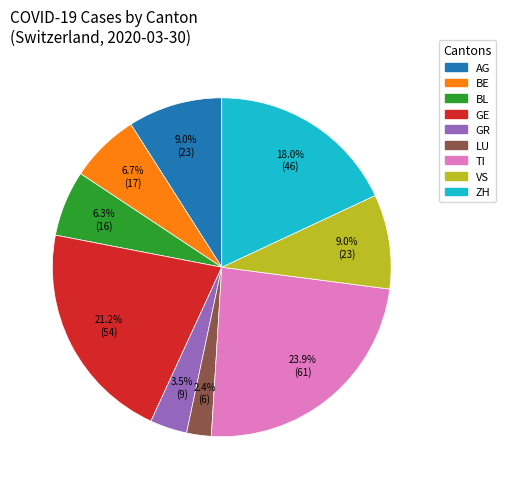

What portion of the pie excludes VS?

91.0%